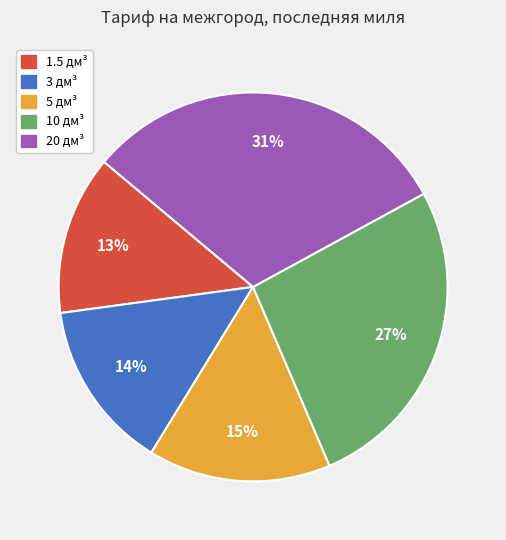

Is the sum of 5 дм³ and 1.5 дм³ greater than half?

No